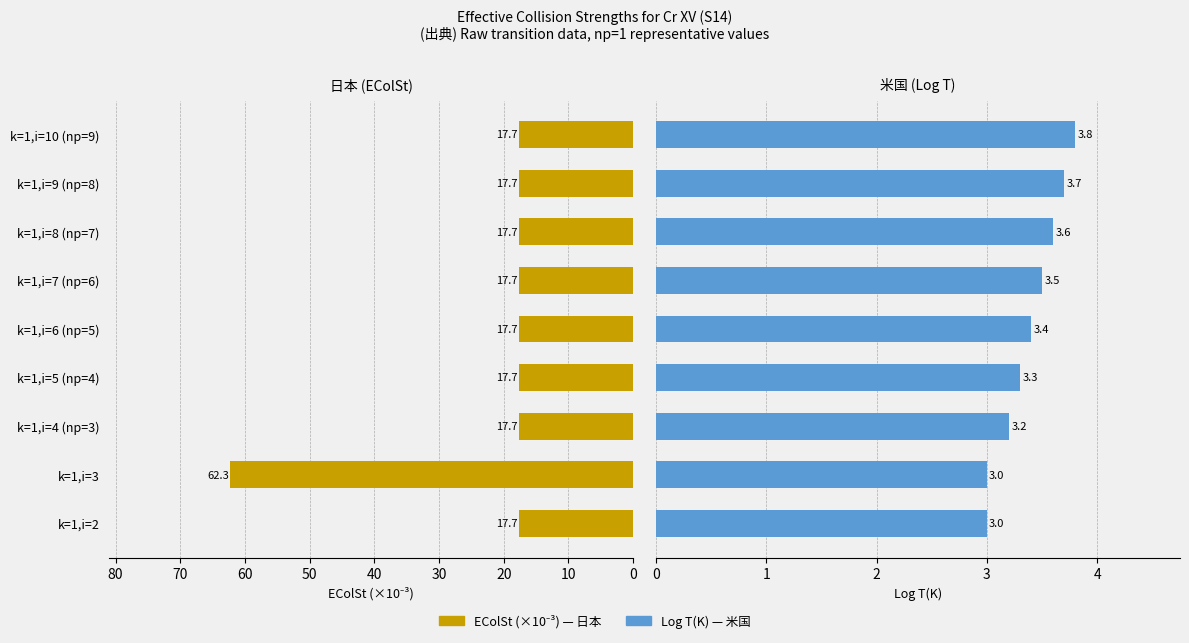

Are the bars grouped side by side (vs. stacked)?

Yes